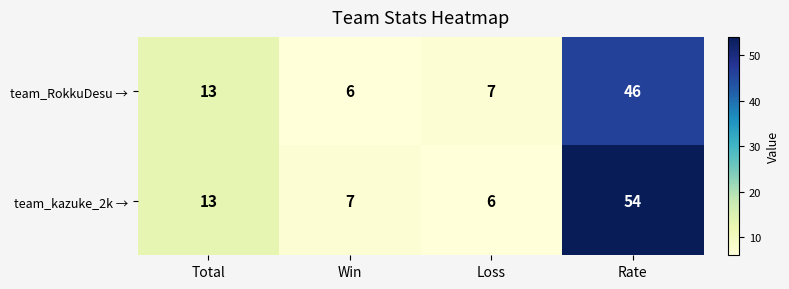

Reading left to right, what are all the values shown in this chart?

team_RokkuDesu →: Total=13	Win=6	Loss=7	Rate=46
team_kazuke_2k →: Total=13	Win=7	Loss=6	Rate=54